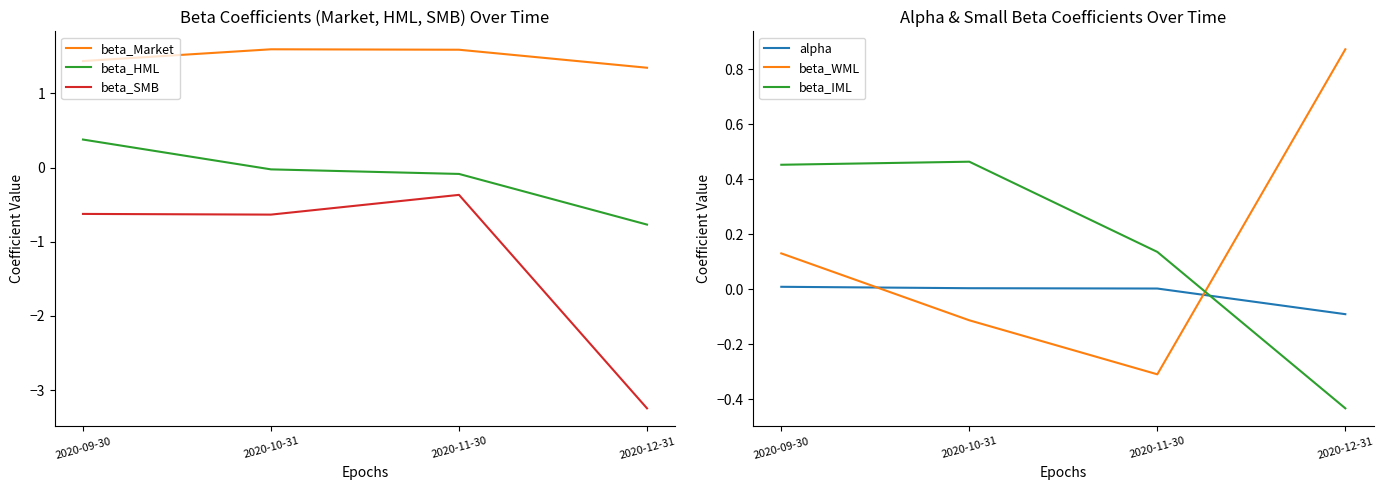

The value of beta_HML at 2020-09-30 is 0.6. True or false?

False